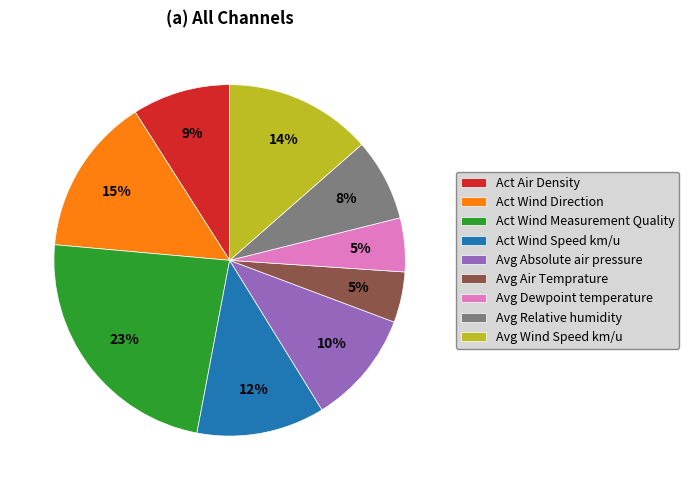

To the nearest percent, what portion does Act Wind Direction represent?

15%